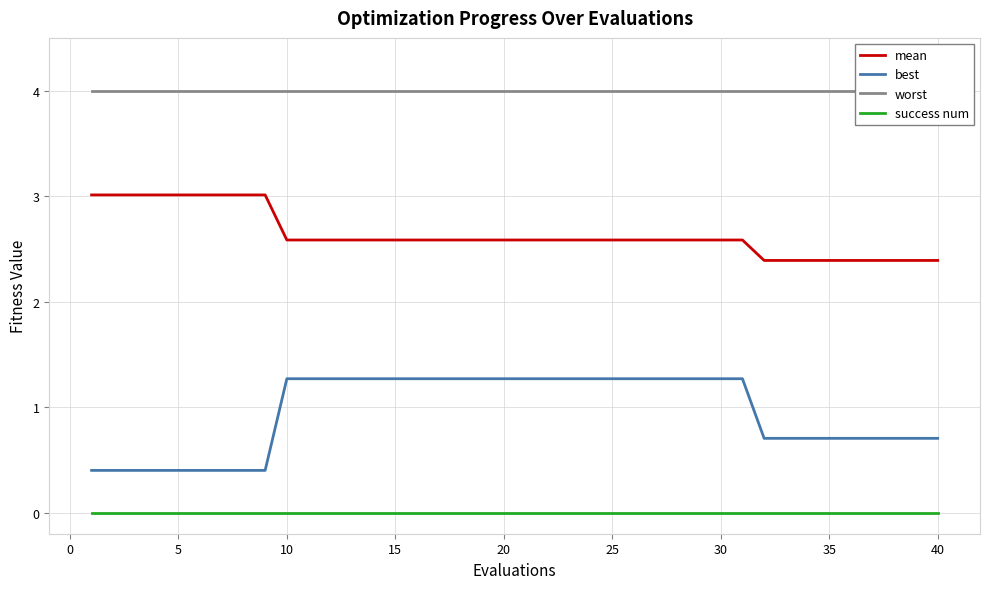

Is it true that mean equals 4.2 at 40?

False